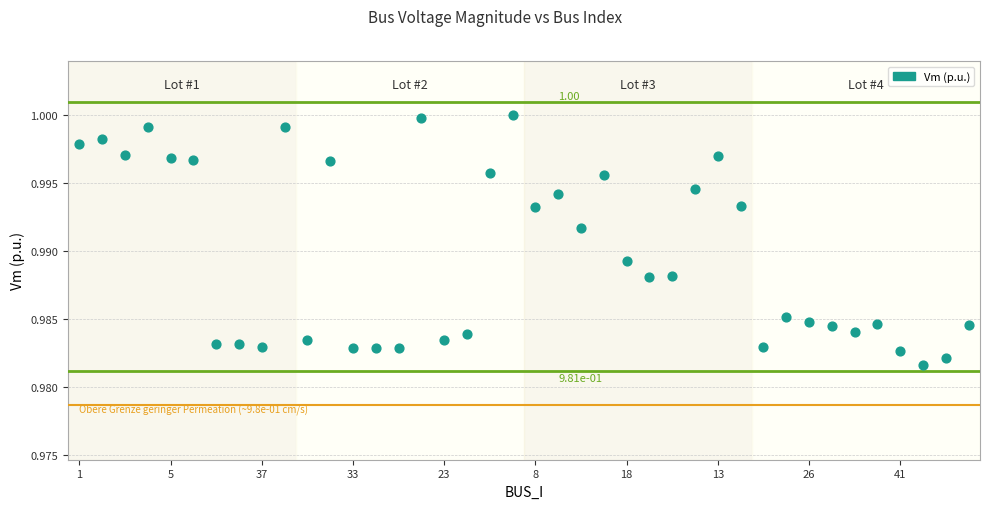

What is the range of X values (max minus min)?

39.0